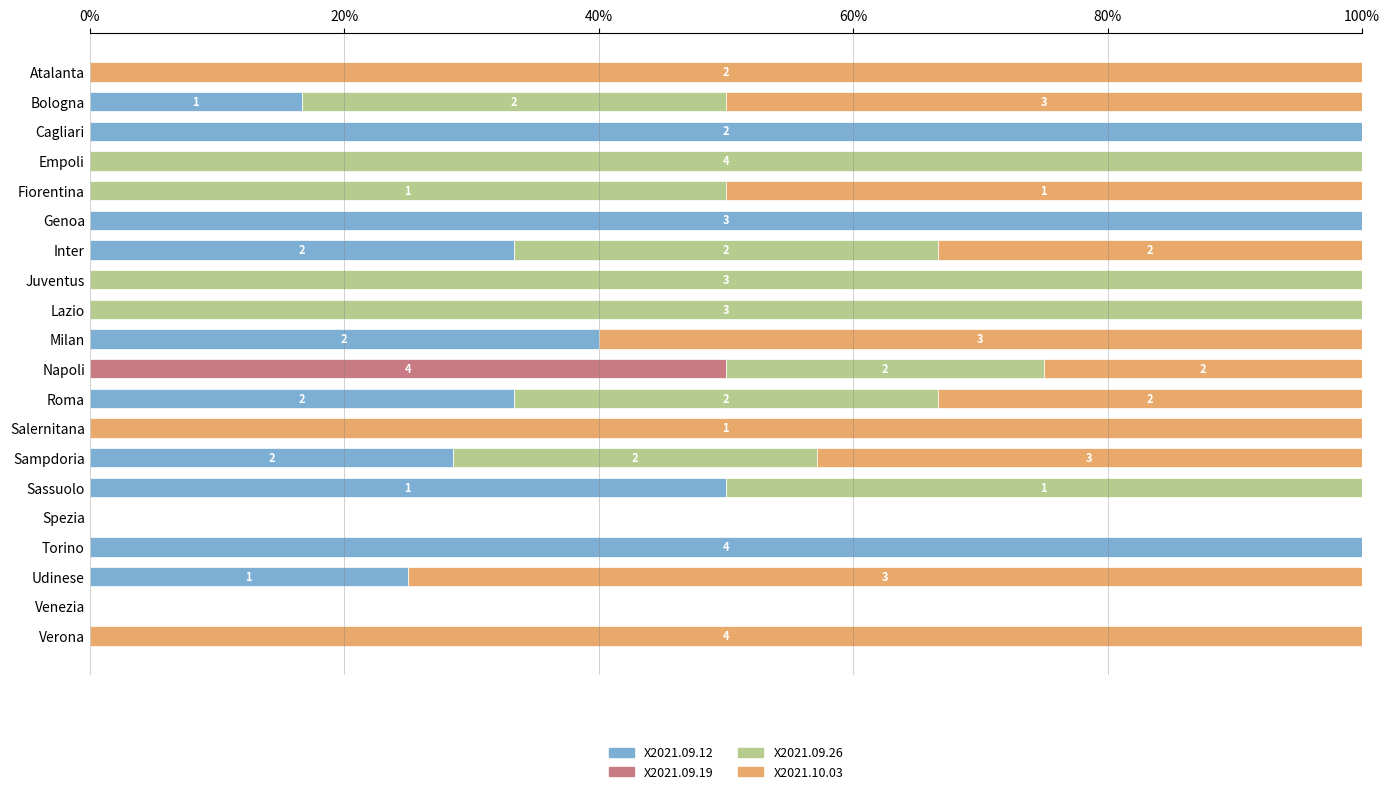

The value of X2021.09.12 at Bologna is 16.7. True or false?

True